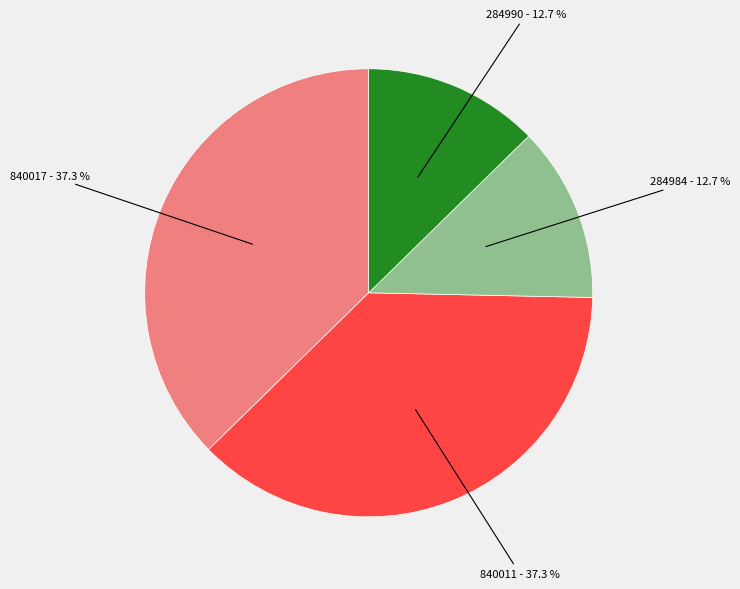

Is there a majority slice in this chart?

No